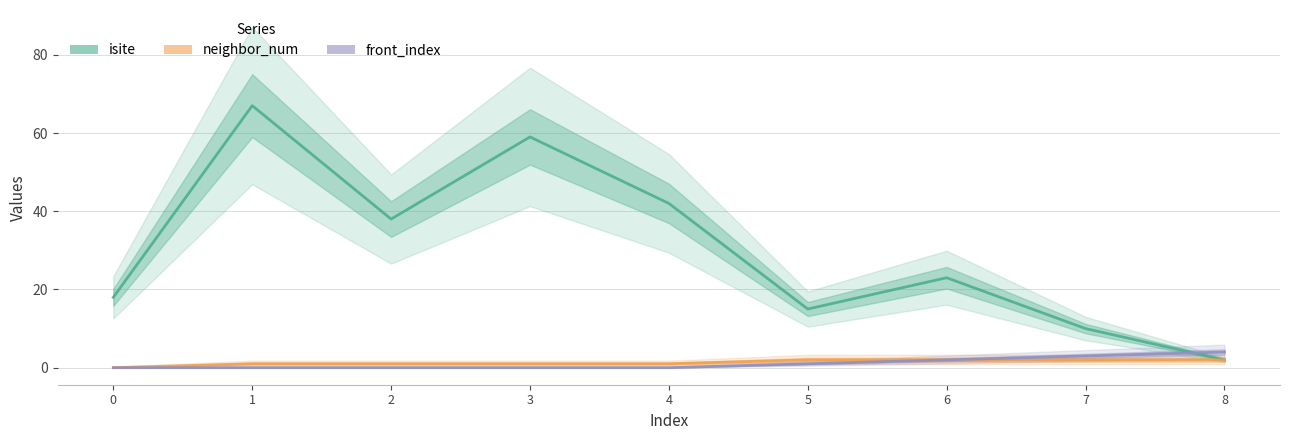

Which series changed the most between 0 and 2?

isite